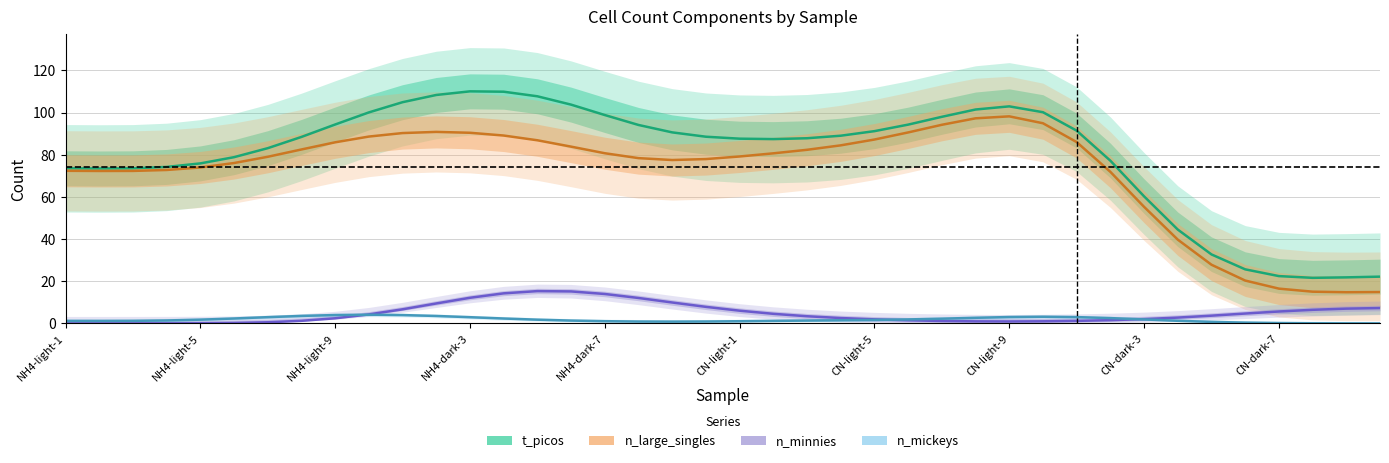

What is the average value of the n_large_singles series?

71.8